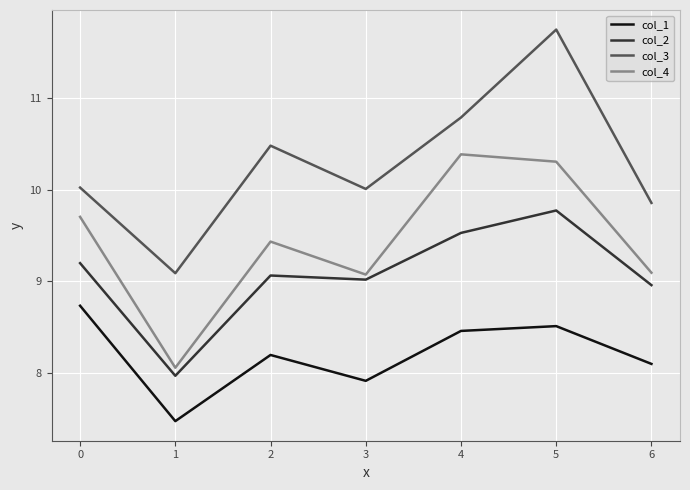

Is it true that col_2 equals 4.6 at 3?

False